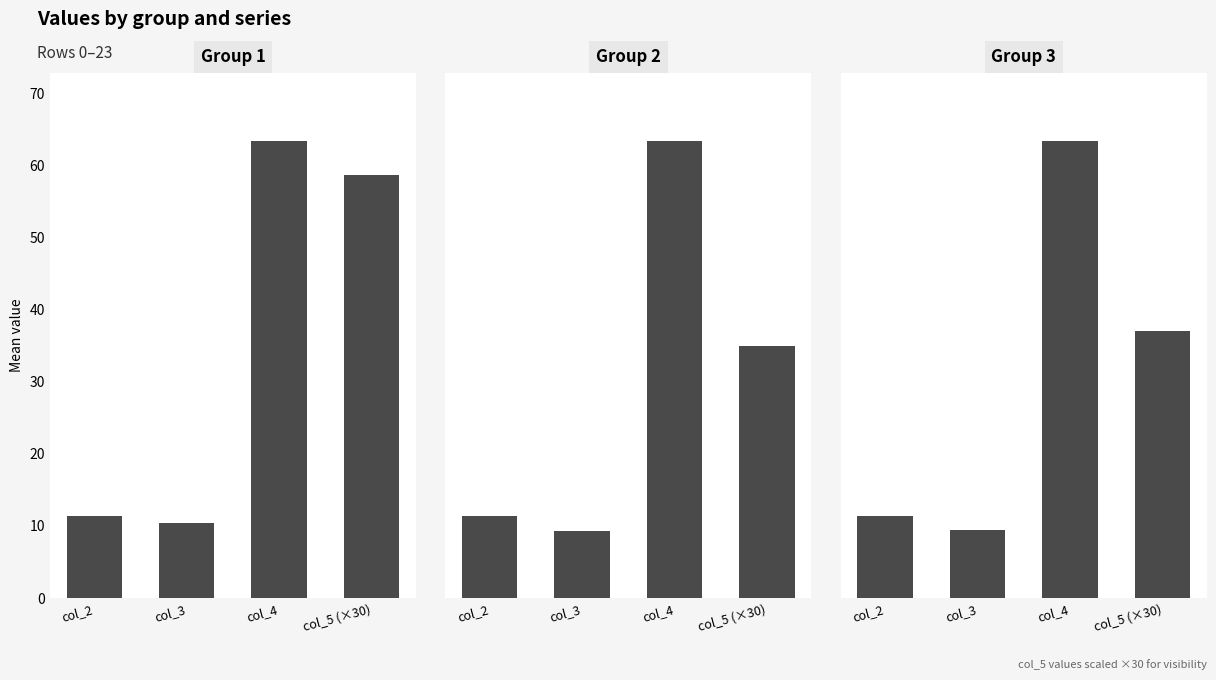

Between col_2 and col_3, which is larger?

col_2